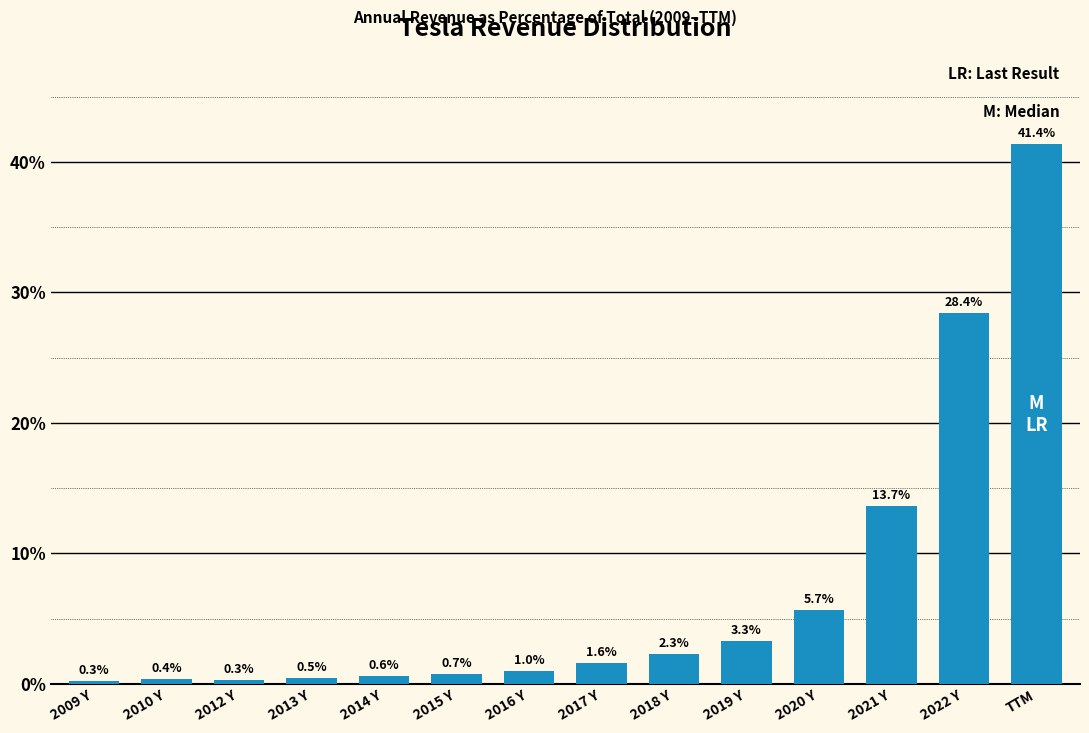

Reading left to right, transcribe all the data shown in this chart.

2009 Y=0.3	2010 Y=0.4	2012 Y=0.3	2013 Y=0.5	2014 Y=0.6	2015 Y=0.7	2016 Y=1.0	2017 Y=1.6	2018 Y=2.3	2019 Y=3.3	2020 Y=5.7	2021 Y=13.7	2022 Y=28.4	TTM=41.4